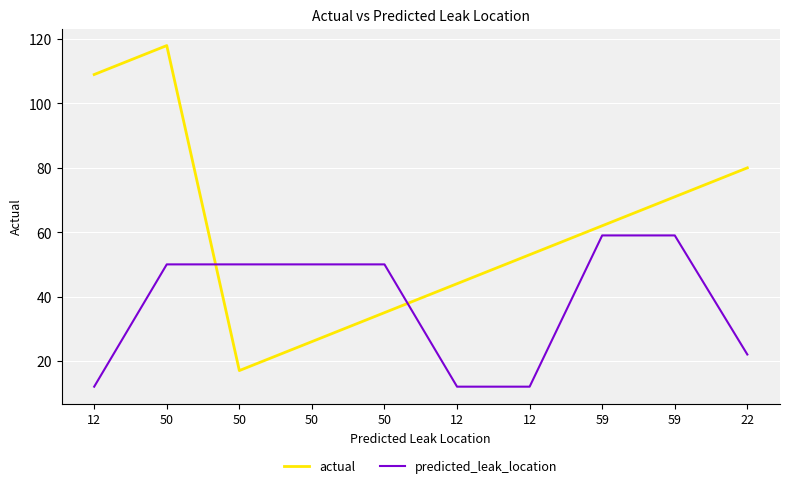

What is the average value of the actual series?

62